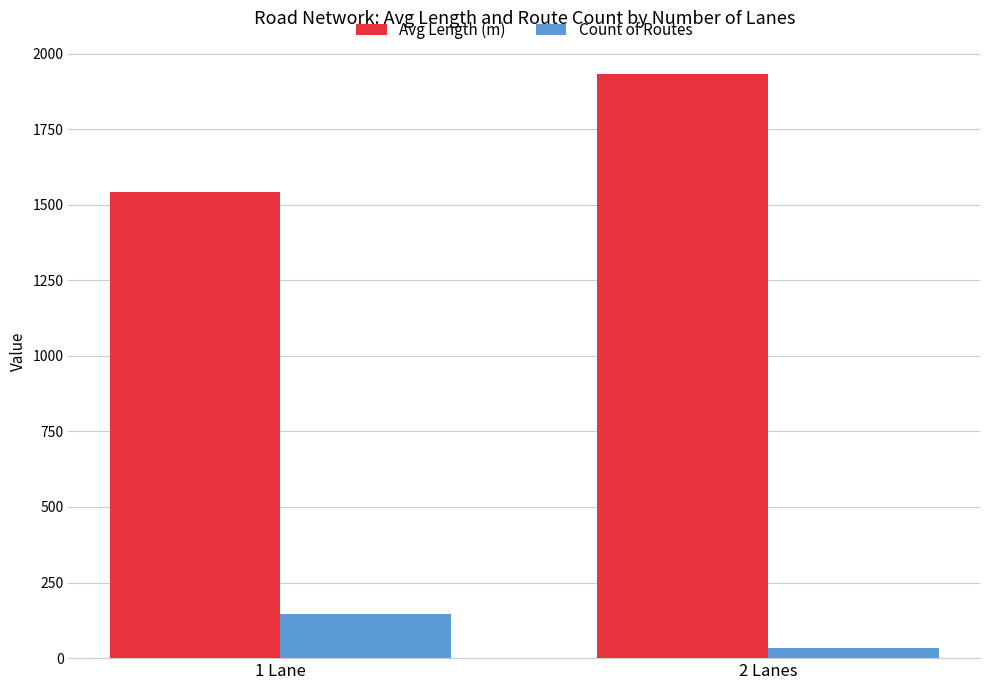

Reading left to right, list all the values displayed in this chart.

Avg Length (m): 1 Lane=1542.3	2 Lanes=1932.1
Count of Routes: 1 Lane=145.0	2 Lanes=34.0